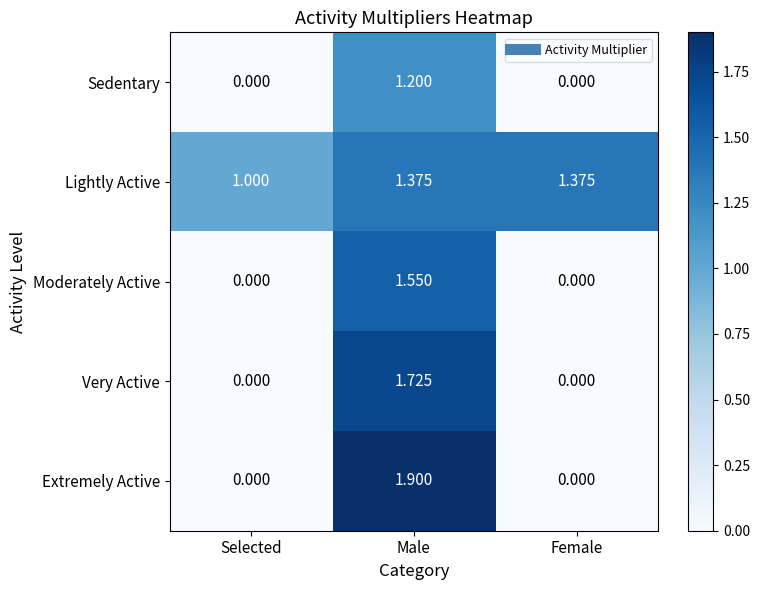

Between Selected and Male, which series saw the biggest shift?

Extremely Active